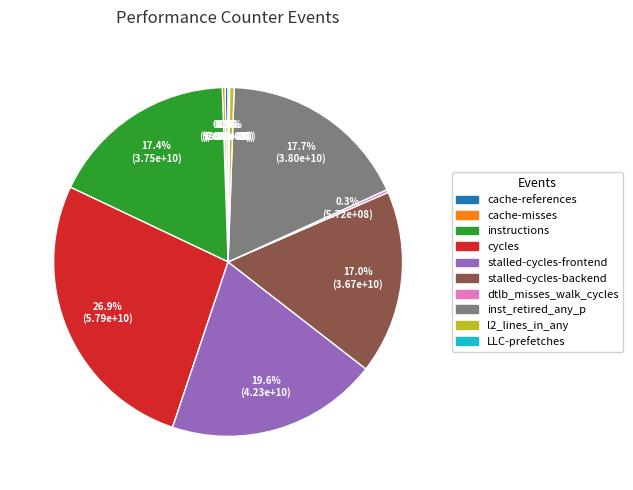

Between stalled-cycles-frontend and l2_lines_in_any, which is larger?

stalled-cycles-frontend